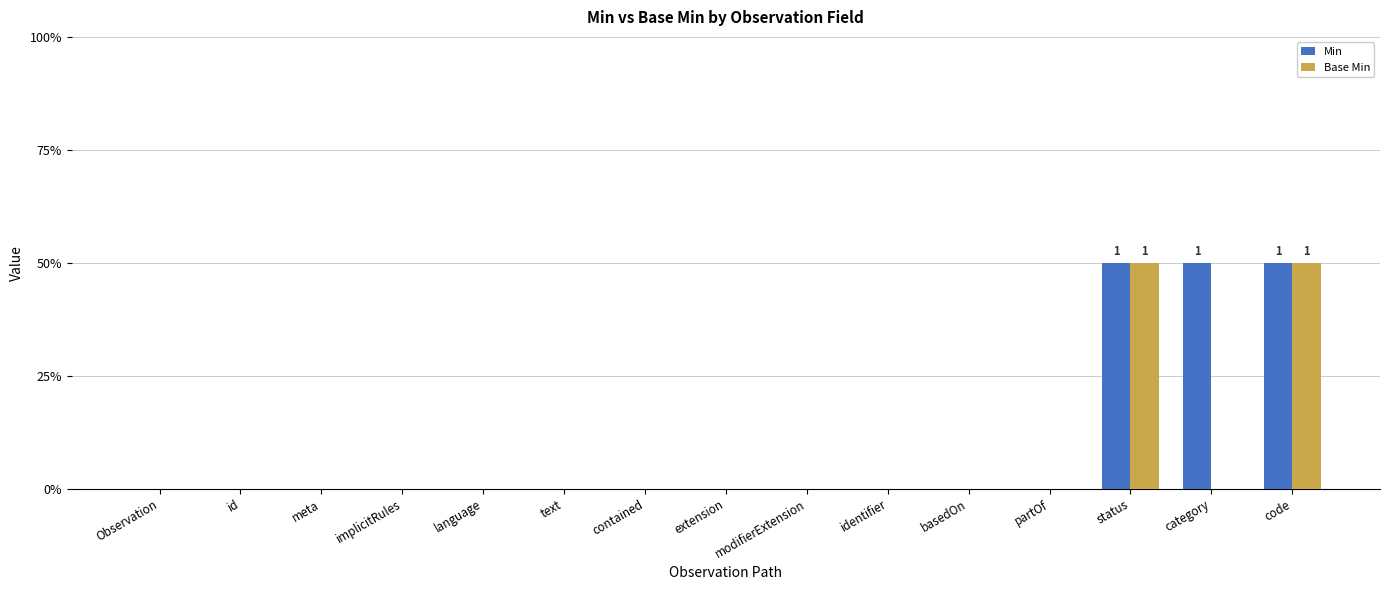

What is the difference between the Base Min values at text and code?

1